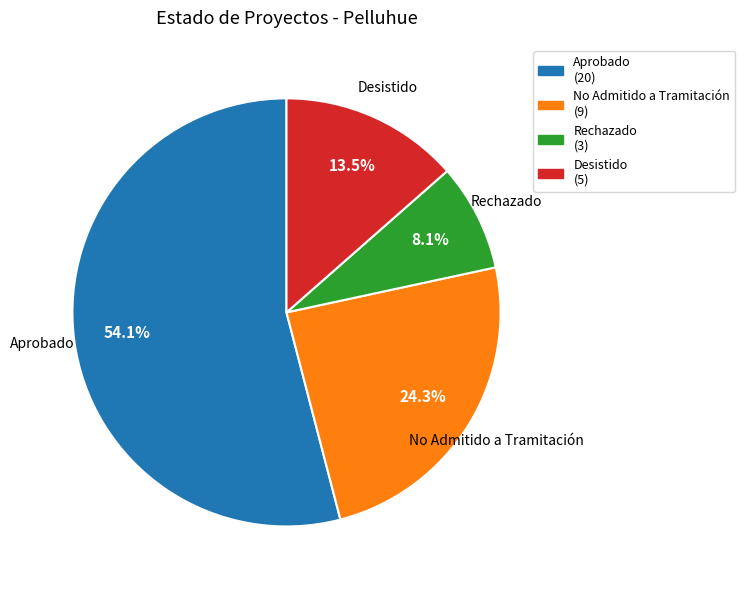

Is there any slice that represents more than half of the pie?

Yes